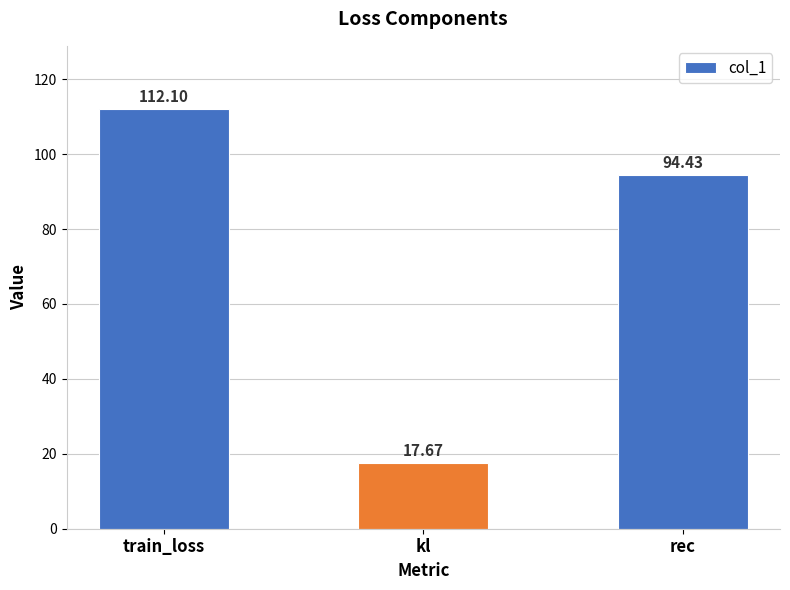

Which label corresponds to the smallest value in the chart?

kl